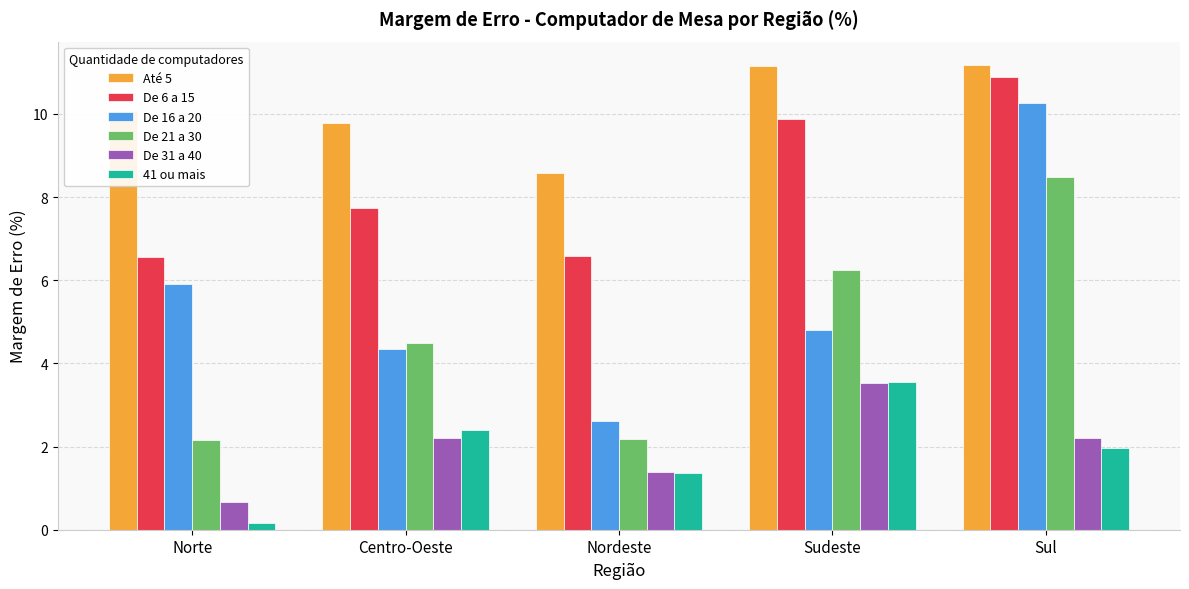

What is the average value of the De 31 a 40 series?

2.0